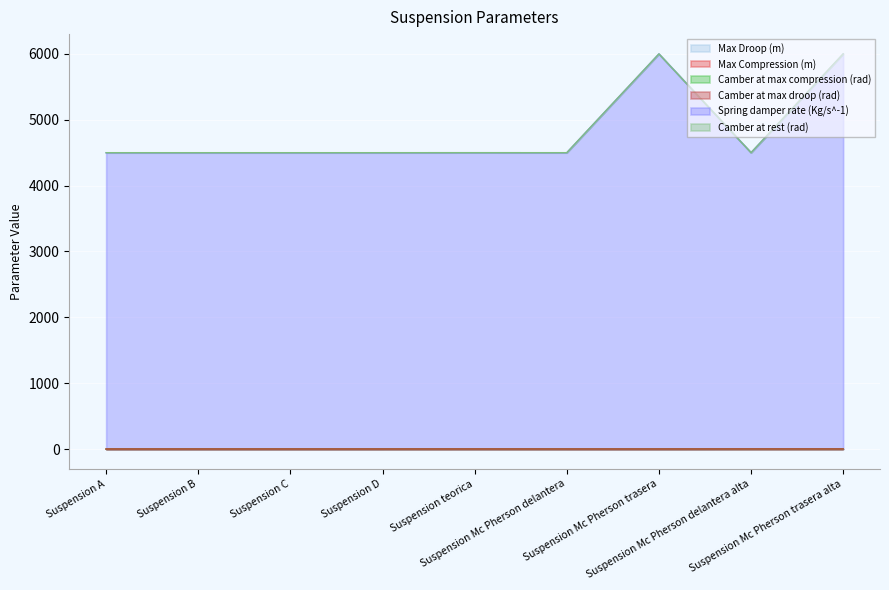

How many data points in Camber at max droop (rad) are above 0?

5